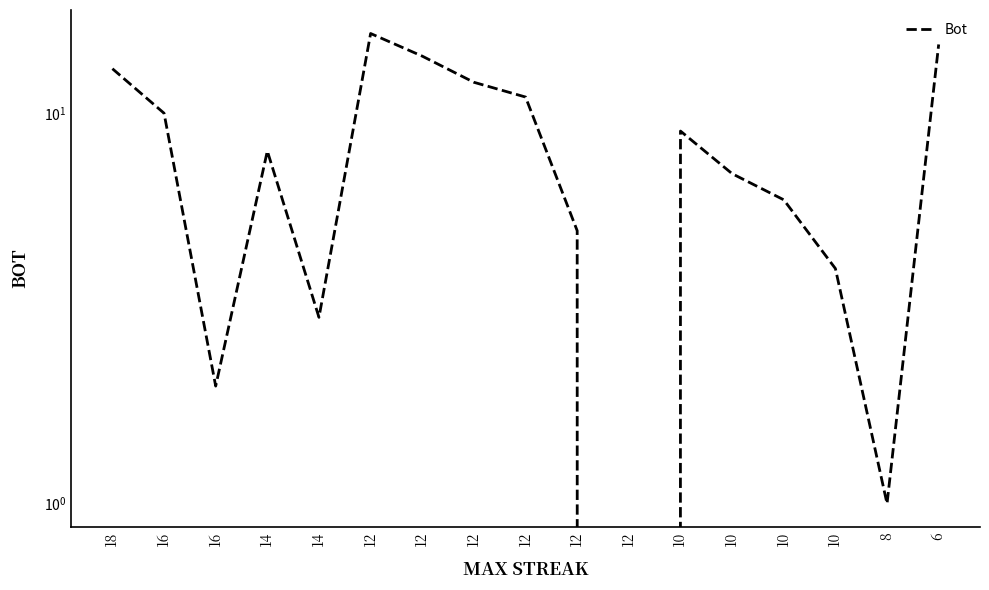

Reading left to right, extract all data points from this chart.

18=13	16=10	16=2	14=8	14=3	12=16	12=14	12=12	12=11	12=5	12=0	10=9	10=7	10=6	10=4	8=1	6=15